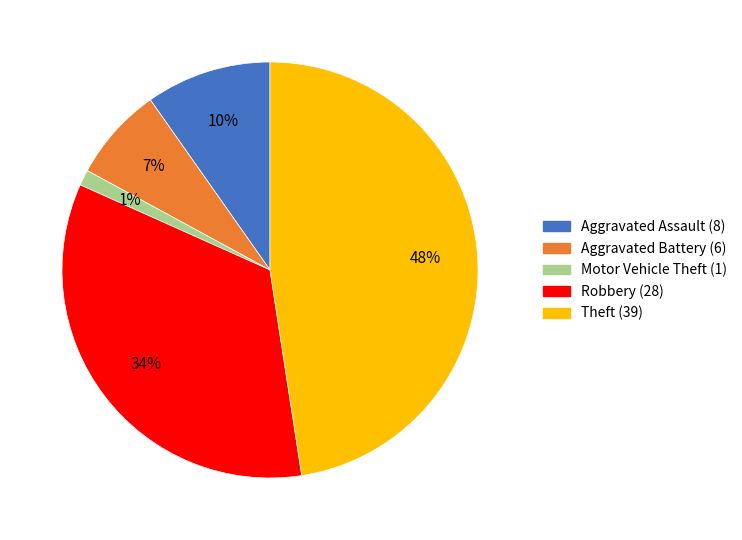

Is it true that Motor Vehicle Theft is 1% of the pie?

True